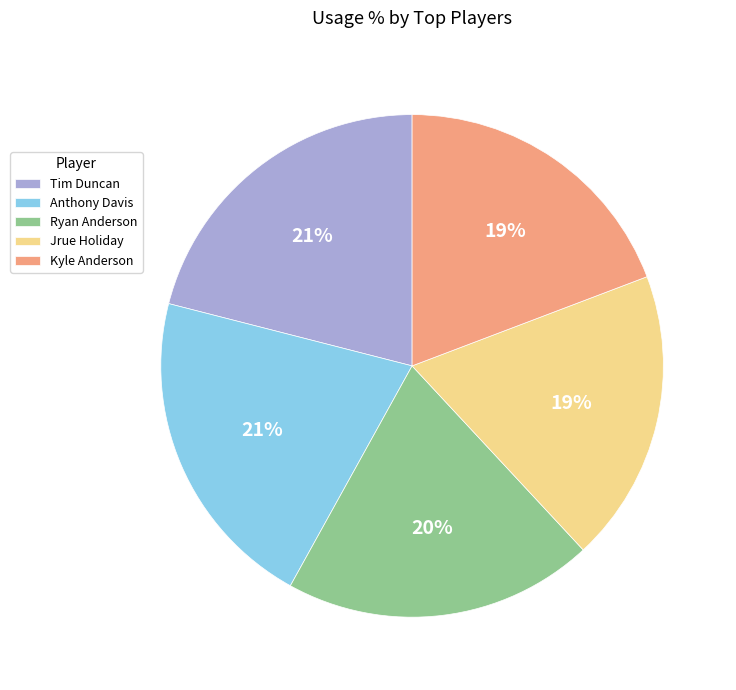

Approximately how many times larger is the value at Kyle Anderson compared to Tim Duncan?

0.9